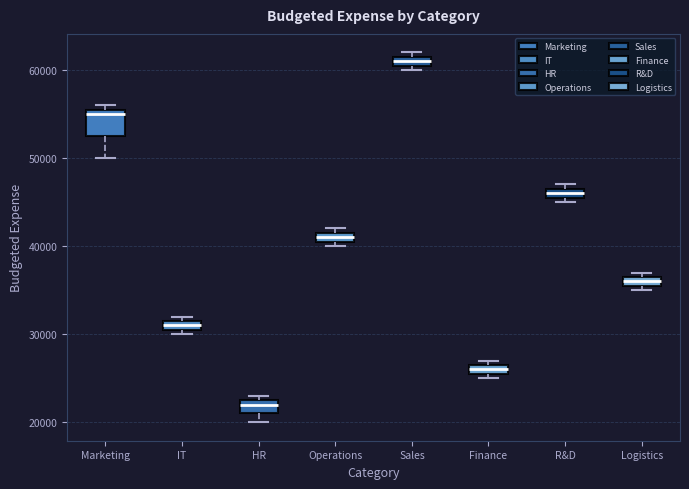

Which box has the lowest median line?

HR